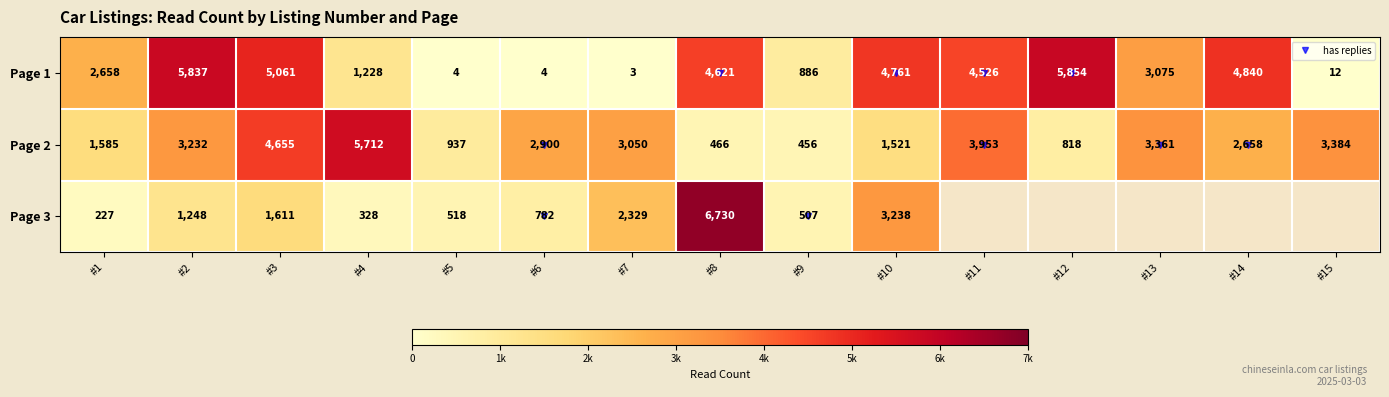

What is the total value across all series at #7?

5382.0